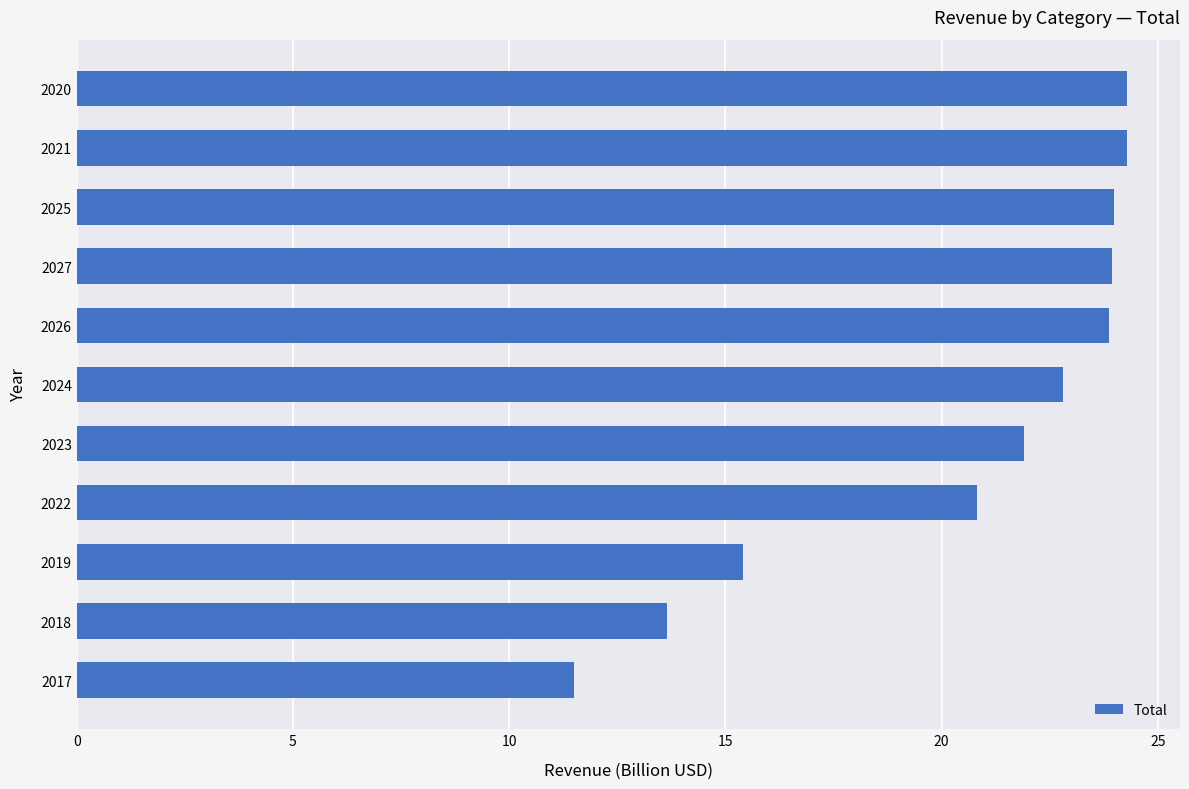

Is it true that the value at 2020 is 24.3?

True